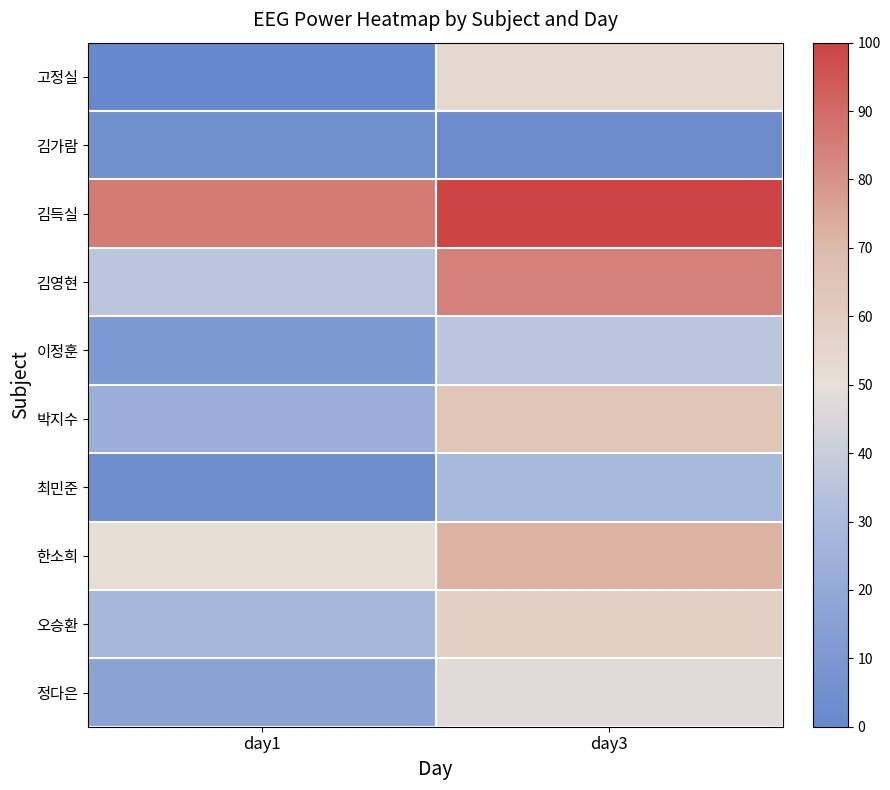

How many distinct data groups are displayed?

10